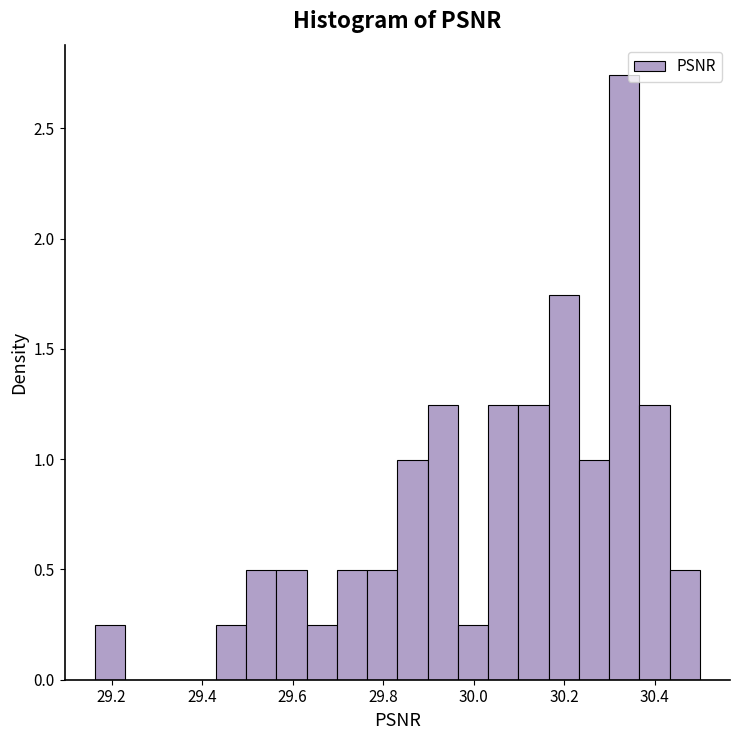

Around what value on the x-axis is the tallest bar? Give the approximate position of its centre, as read against the axis.

30.34